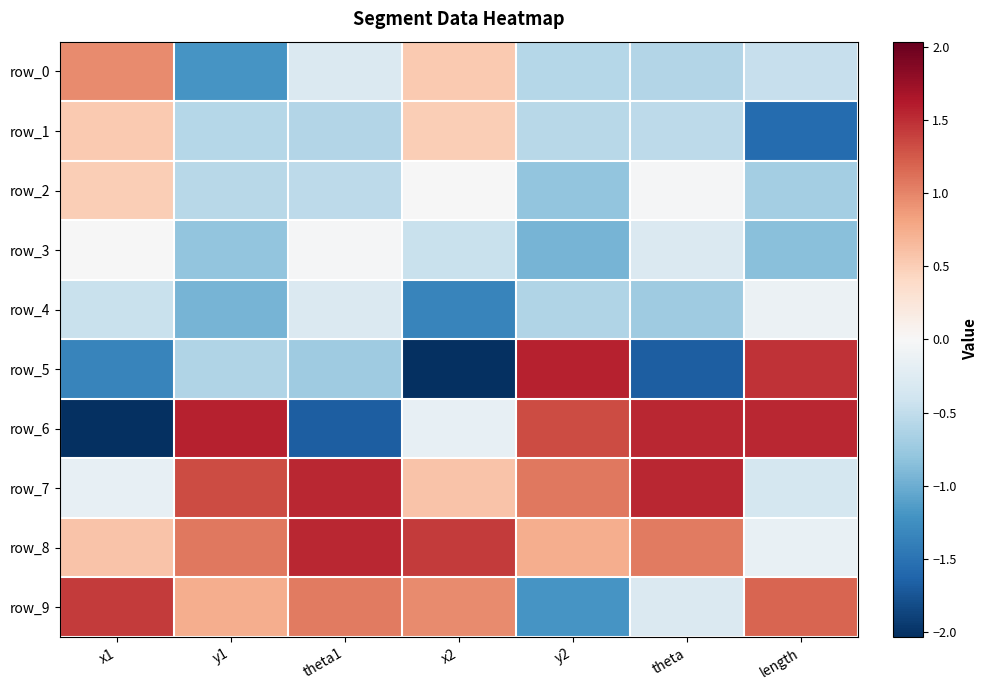

Is the value of row_9 at y2 greater than the value of row_4 at x1?

No